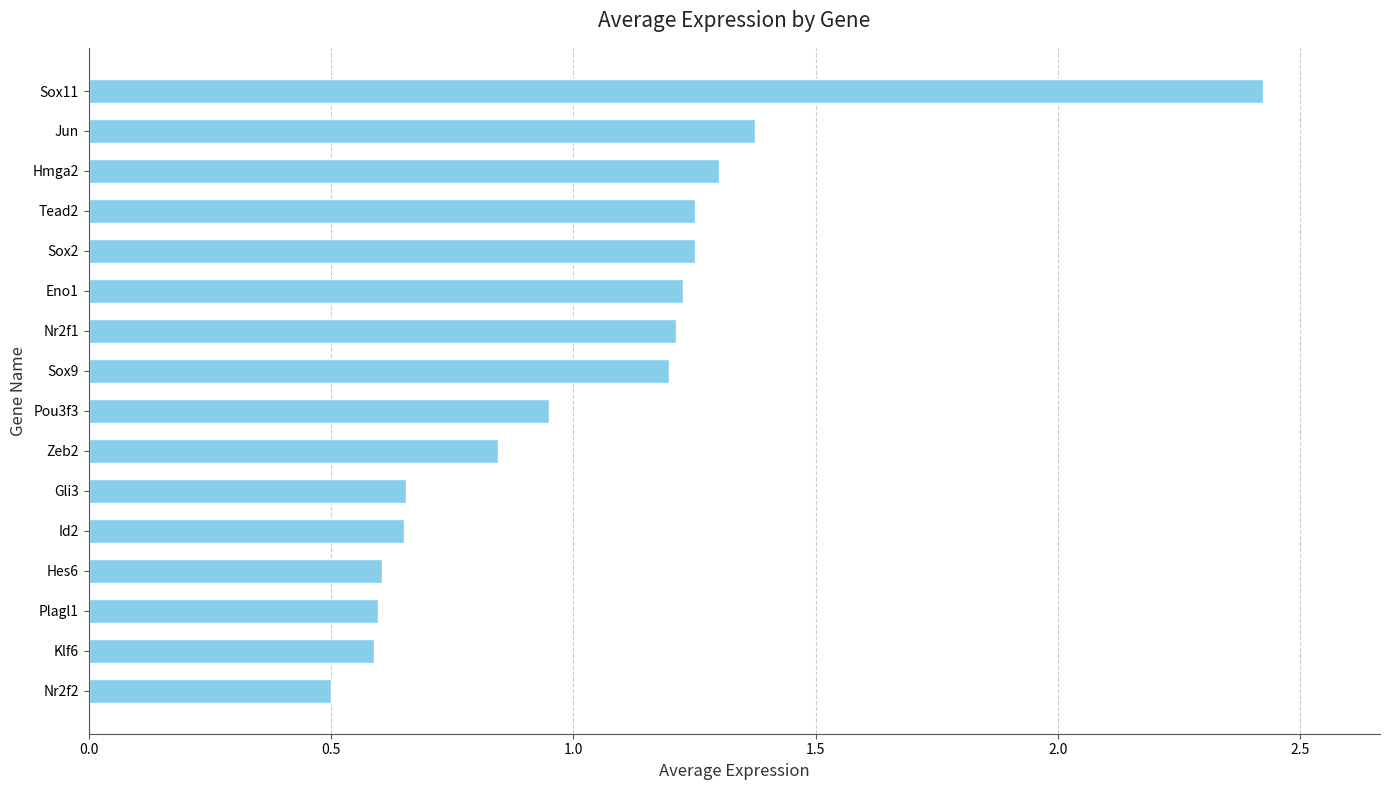

What is the sum of the values at Hmga2 and Sox2?

2.6